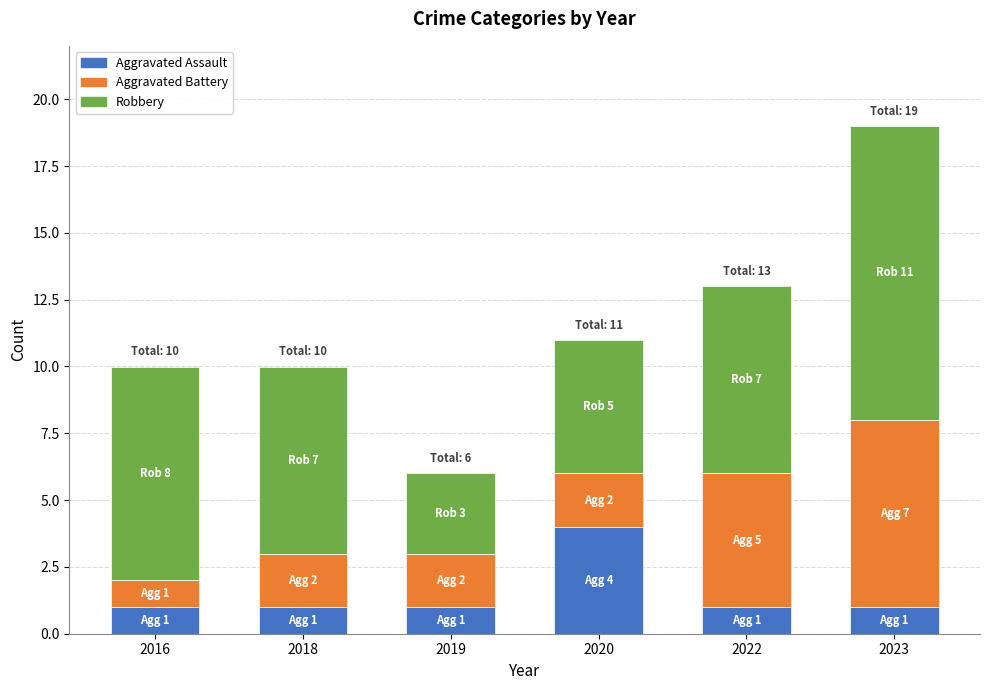

What is the sum of all Aggravated Assault values?

9